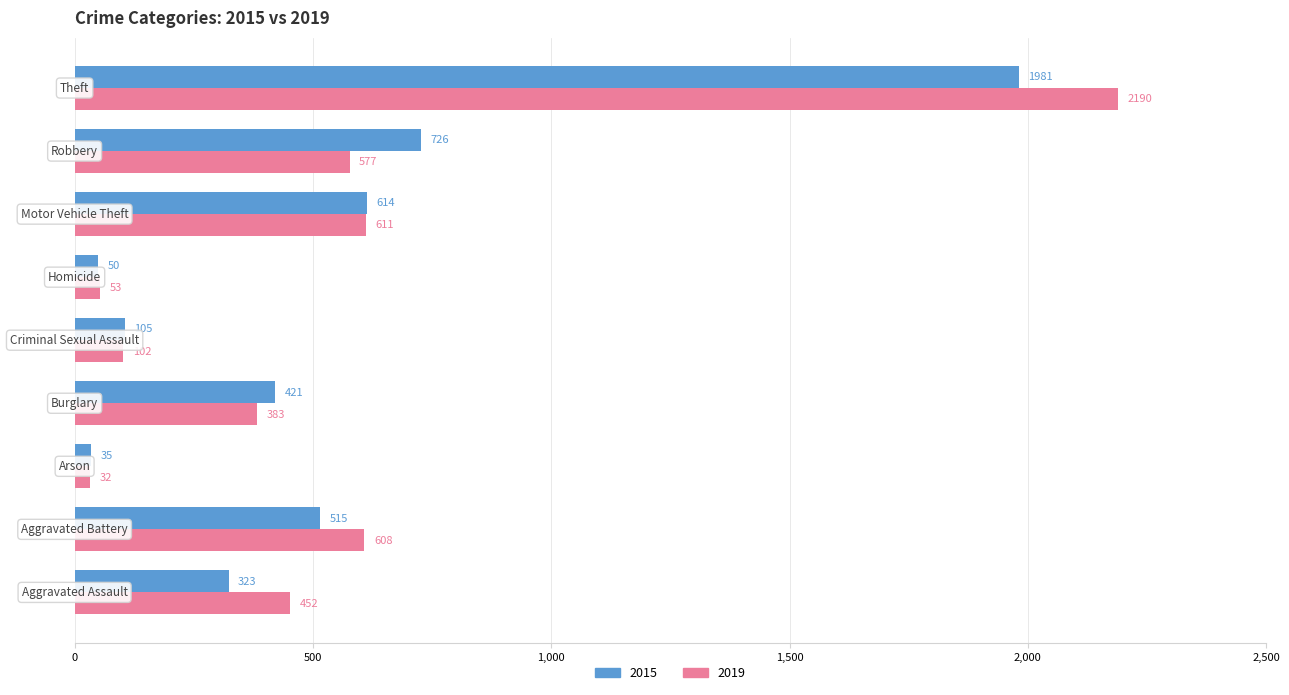

How many data points in 2019 are less than 452?

4